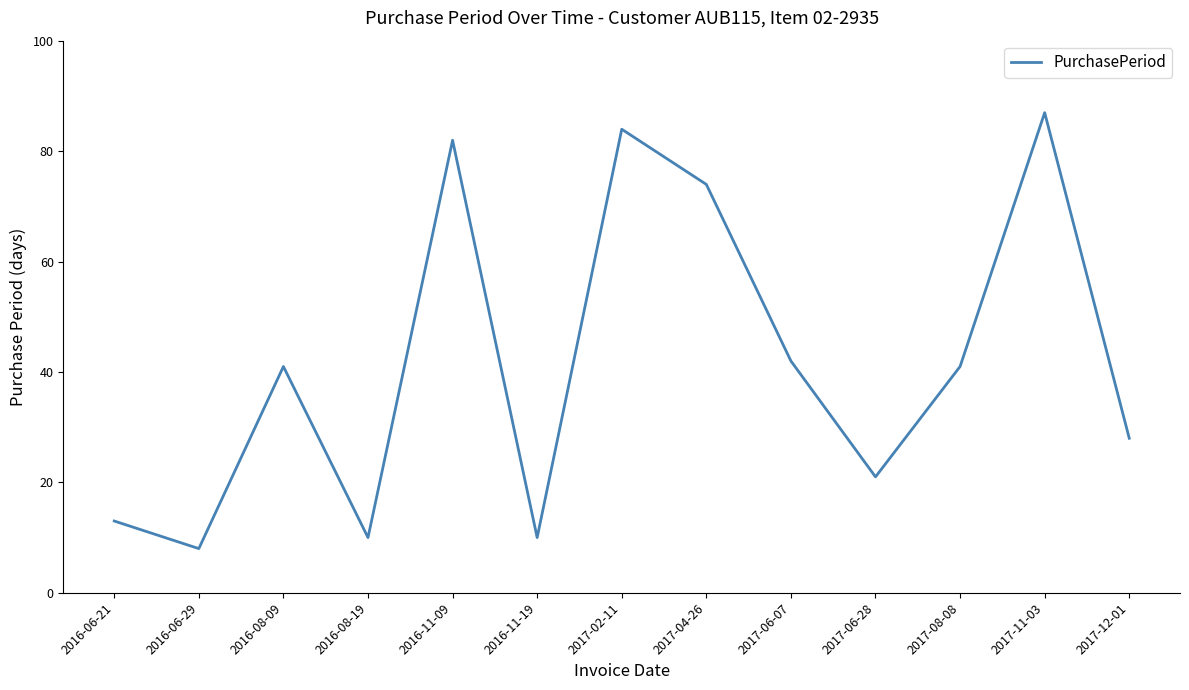

Count the number of data series in this chart.

1